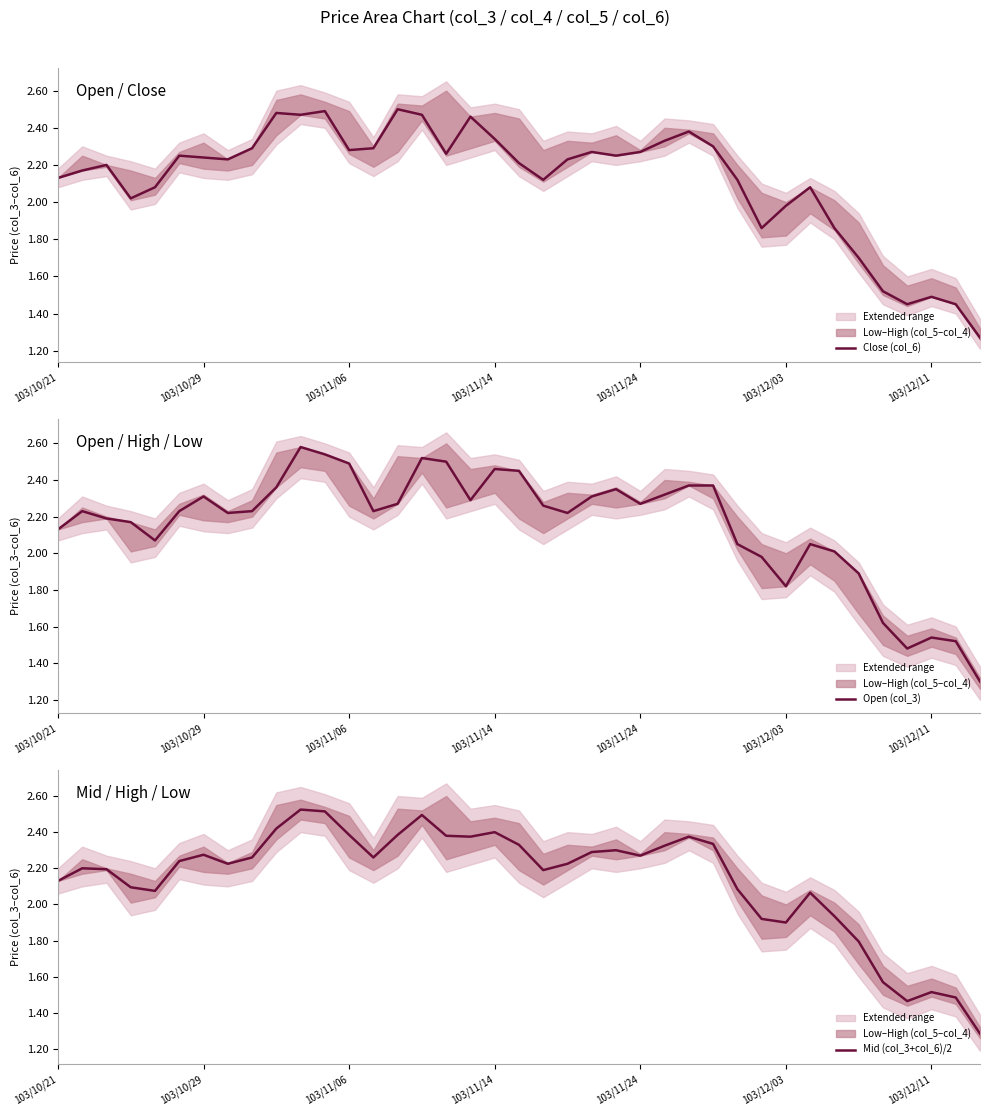

Which series changed the most between 103/11/14 and 17?

Close (col_6)